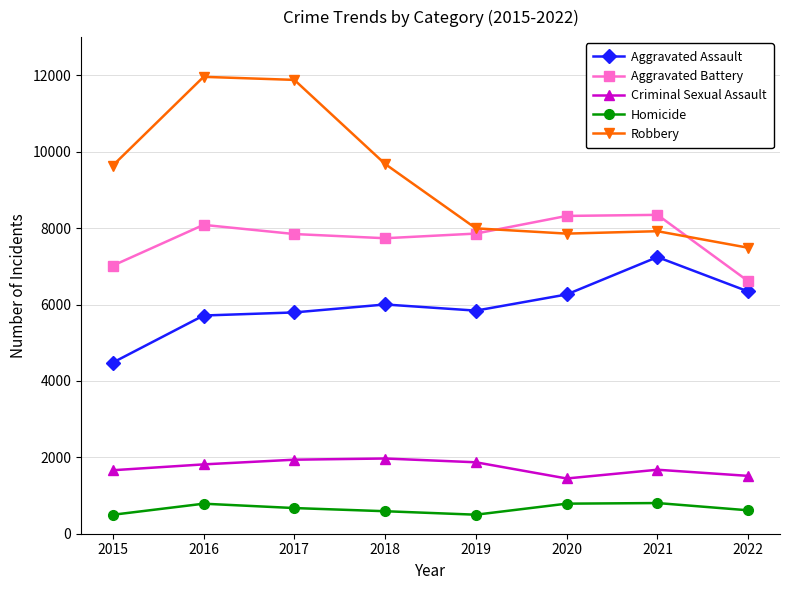

True or false: Criminal Sexual Assault and Aggravated Battery cross at least once.

False